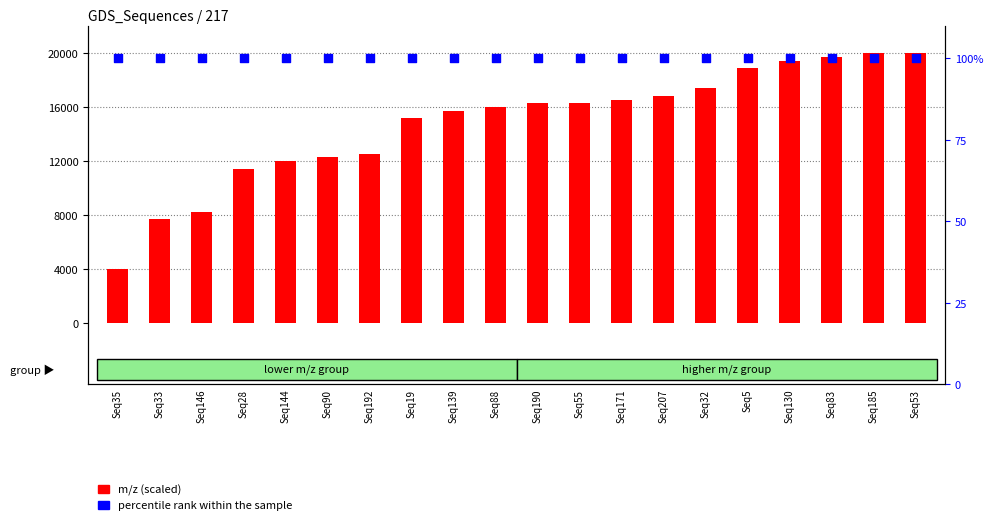

Which series reaches the minimum Y coordinate?

percentile rank within the sample